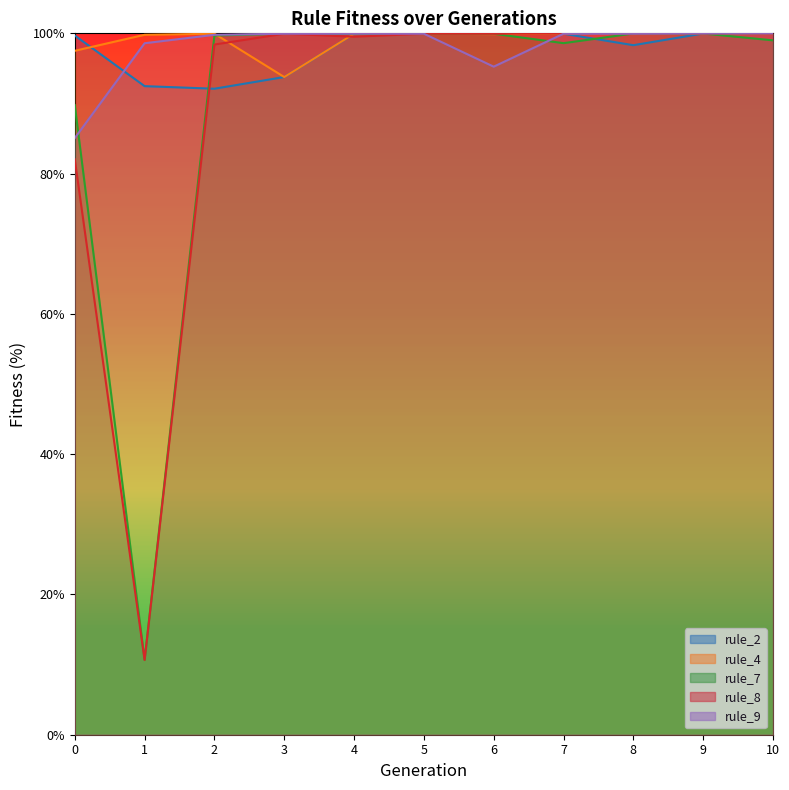

What is the average value of the rule_9 series?

98.0